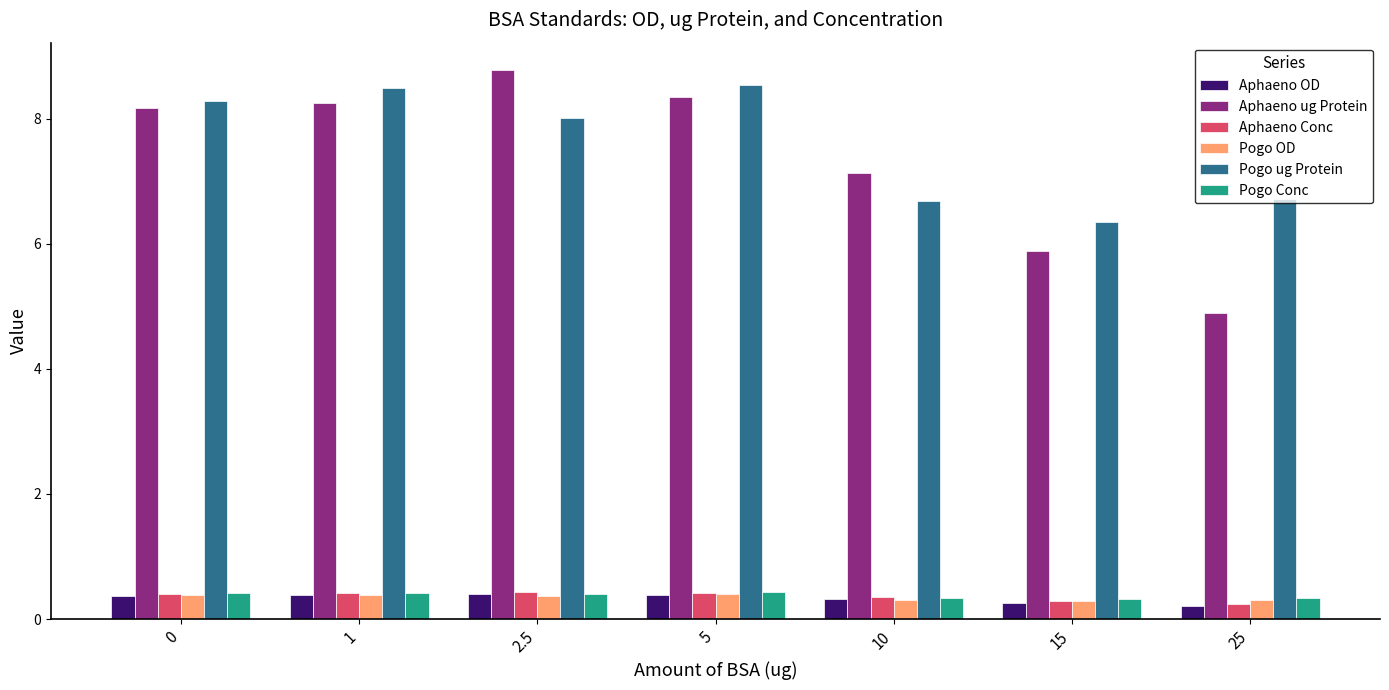

What is the label of the 6th bar from the left?

15